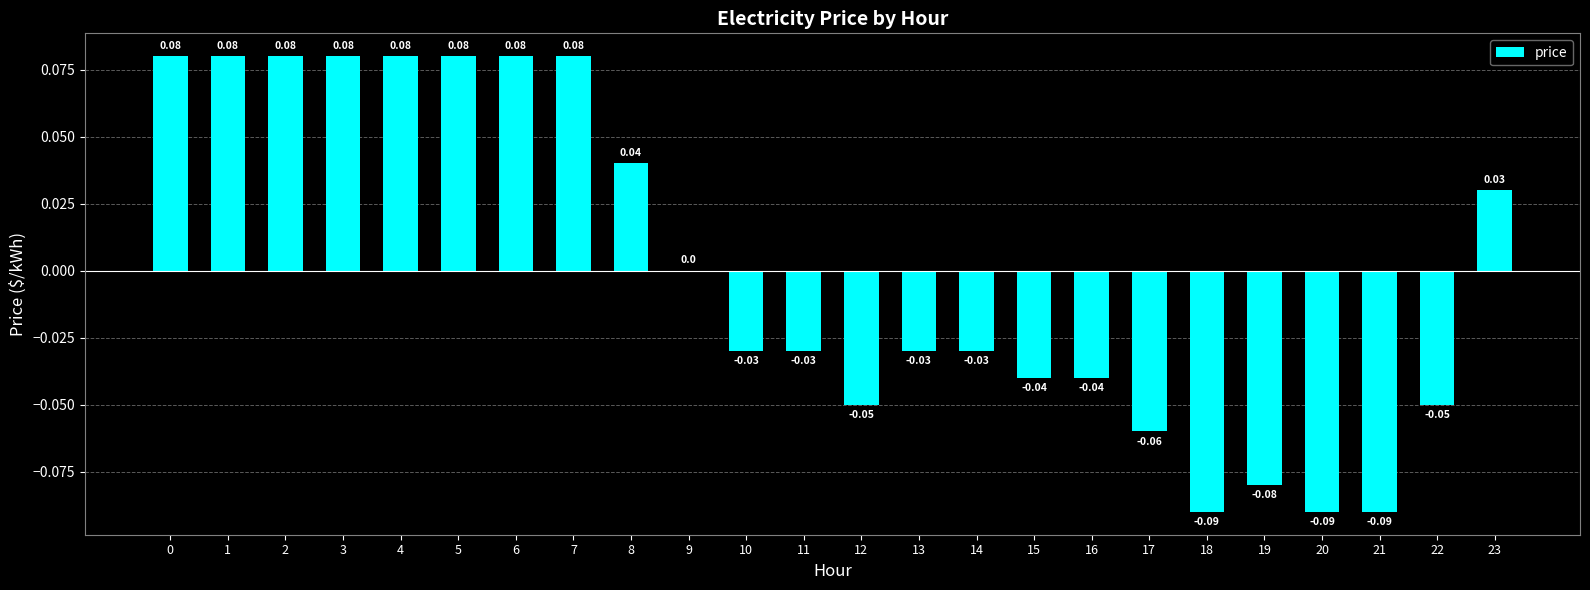

Count the number of data series in this chart.

1